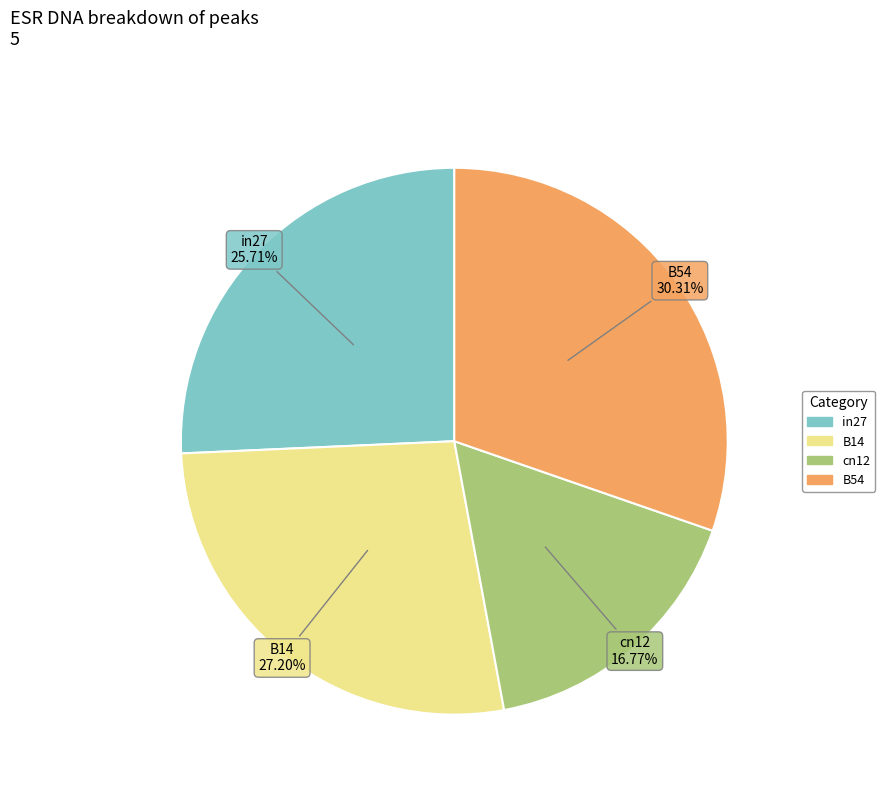

Is there any slice that represents more than half of the pie?

No